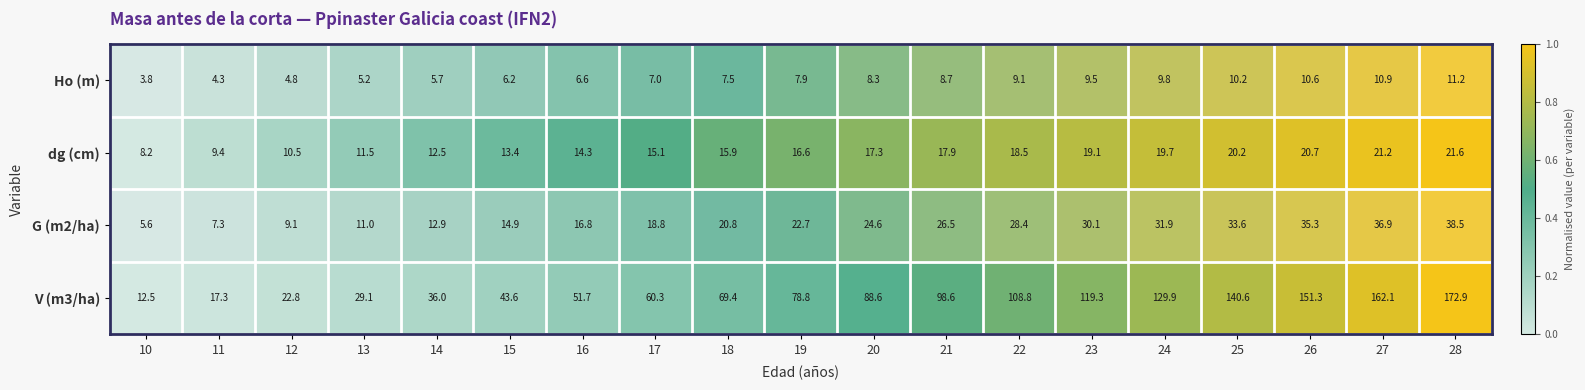

At which label does G (m2/ha) first exceed 22?

19